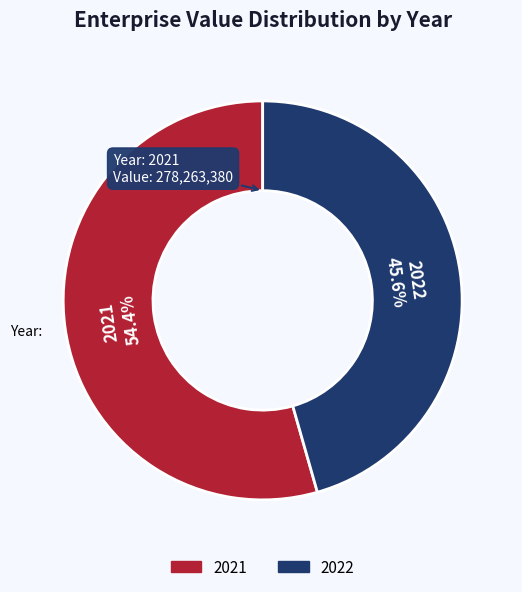

Which category has the smallest portion of the pie?

2022